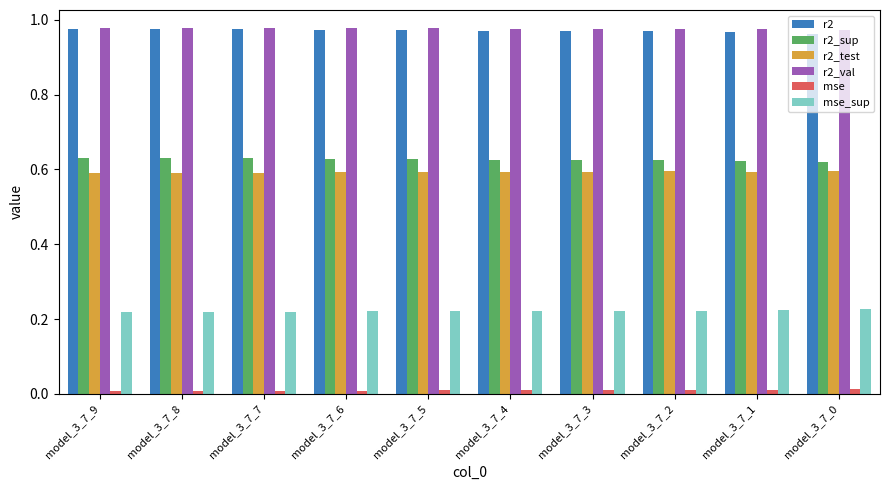

The value of r2_test at model_3_7_7 is 1.0. True or false?

False